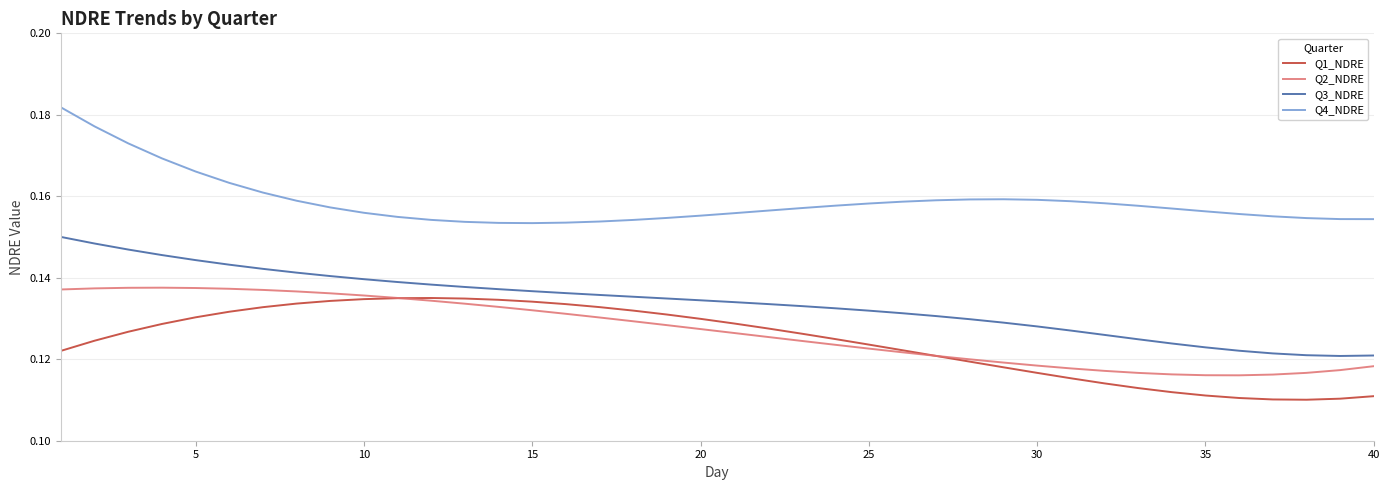

Which series has the largest total across all categories?

Q4_NDRE